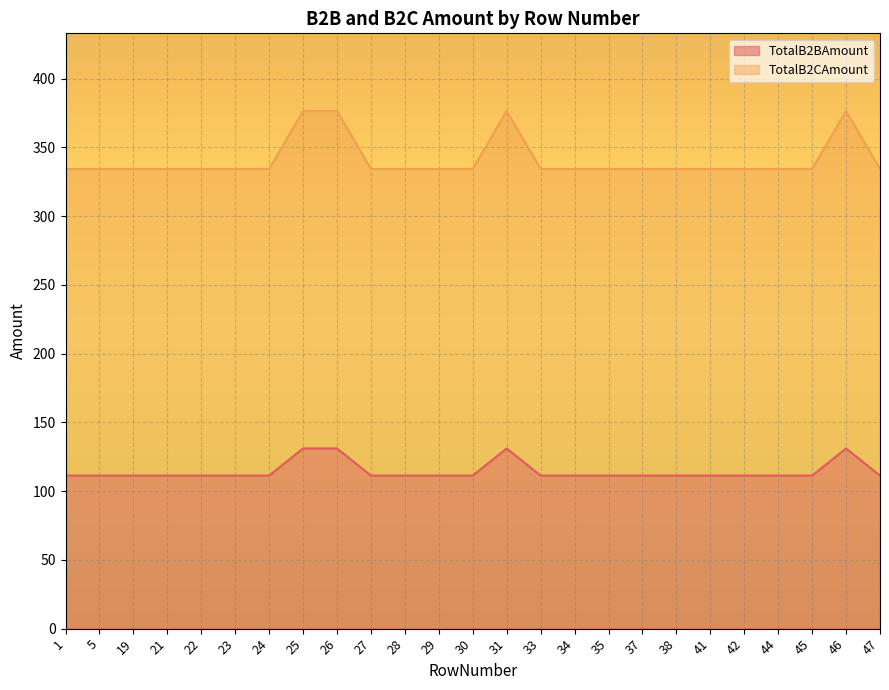

At how many categories does at least one series exceed 324?

25